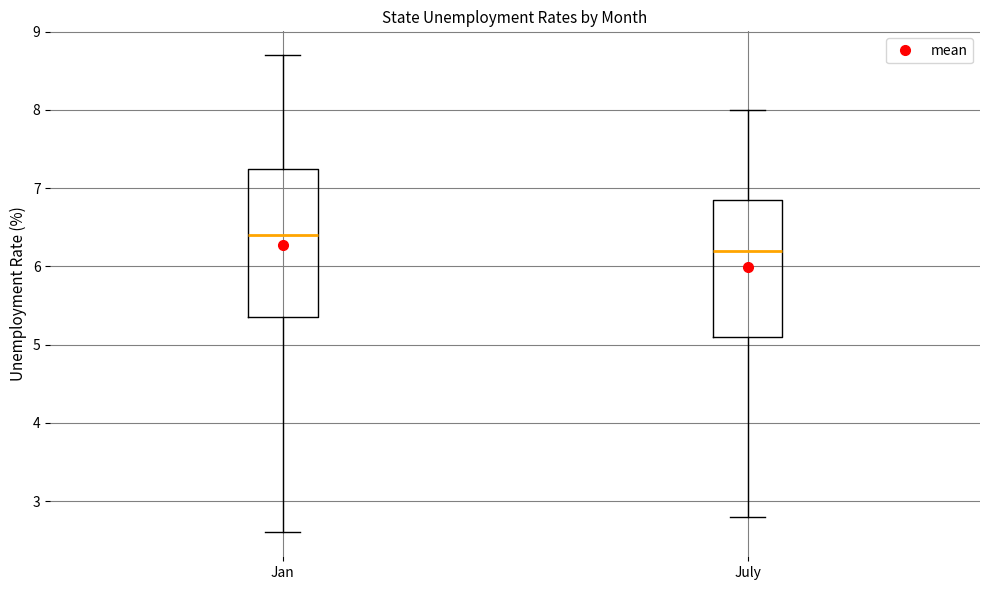

Which box is the tallest, from its lower edge to its upper edge?

Jan